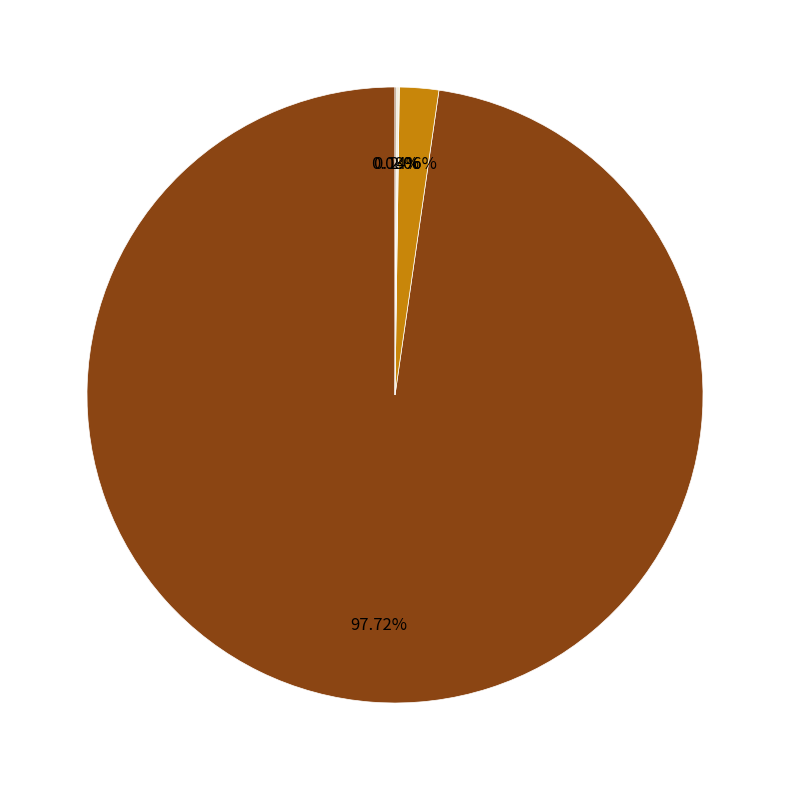

Does any single category account for the majority?

Yes